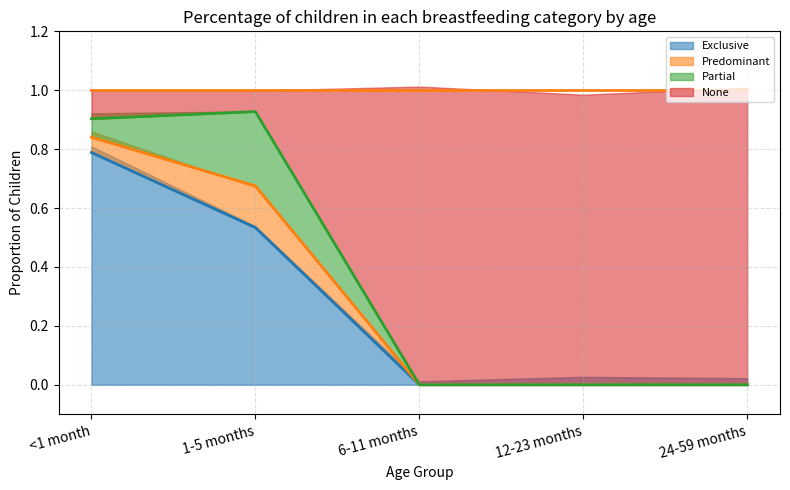

Read the Predominant (smooth) value at 1-5 months.

0.7